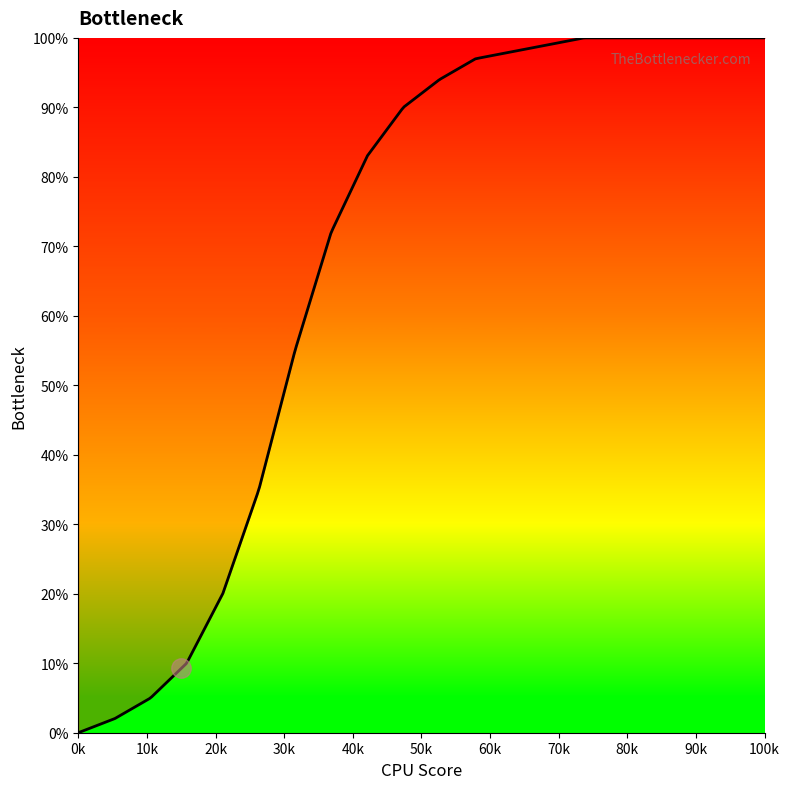

What is the difference between the maximum and minimum values?

100.0